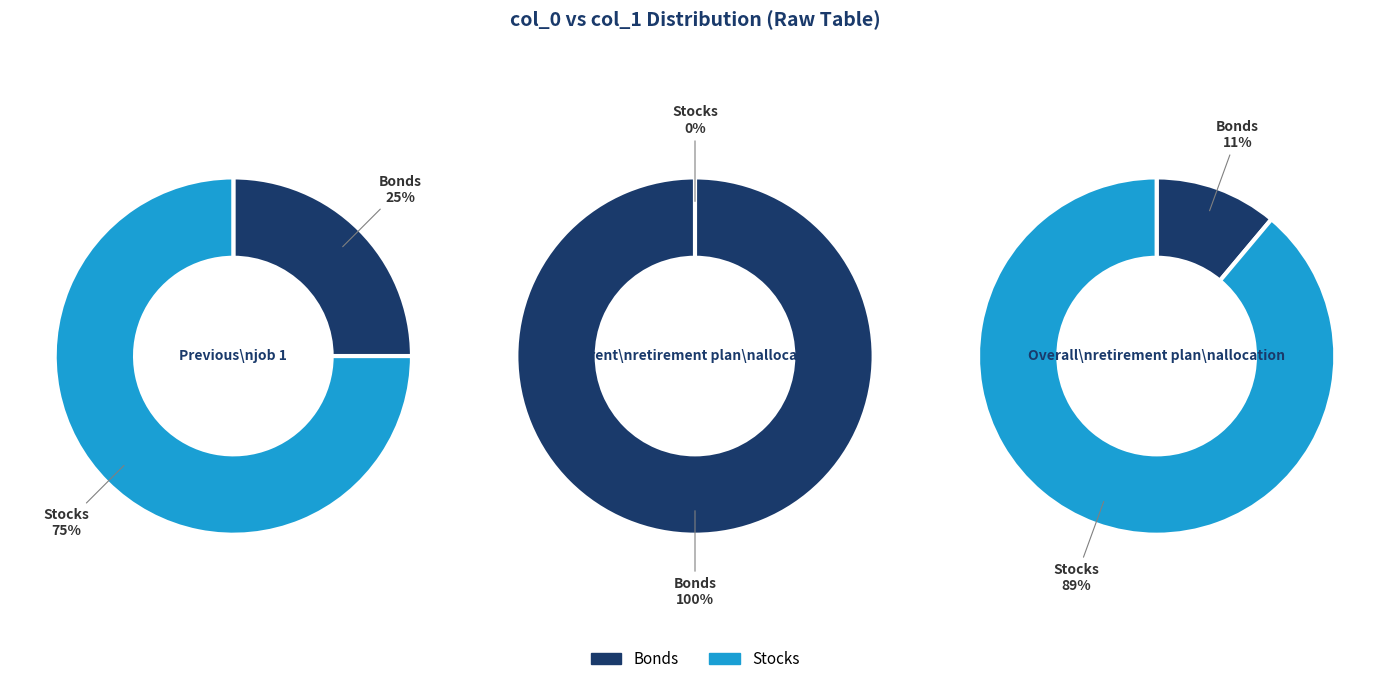

The 0 slice represents 0% of the pie. True or false?

True